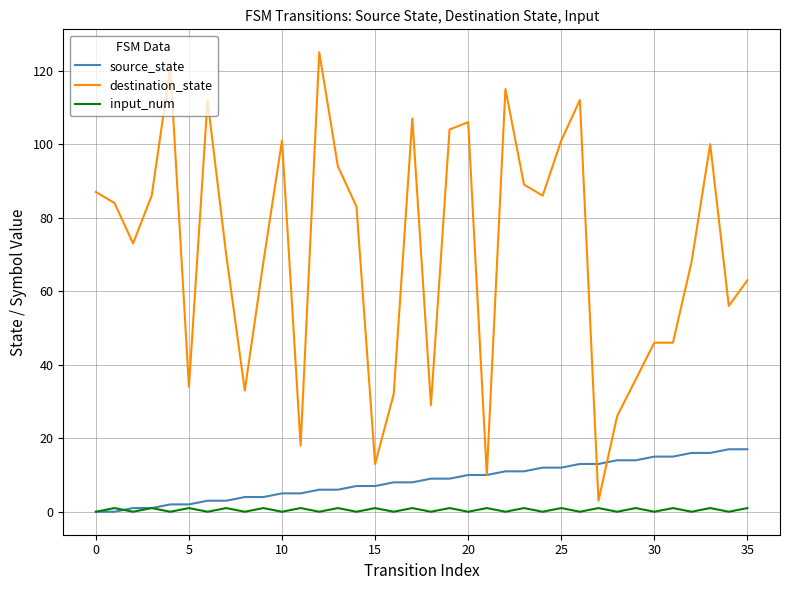

List the series in order of their peak value, highest first.

destination_state, source_state, input_num